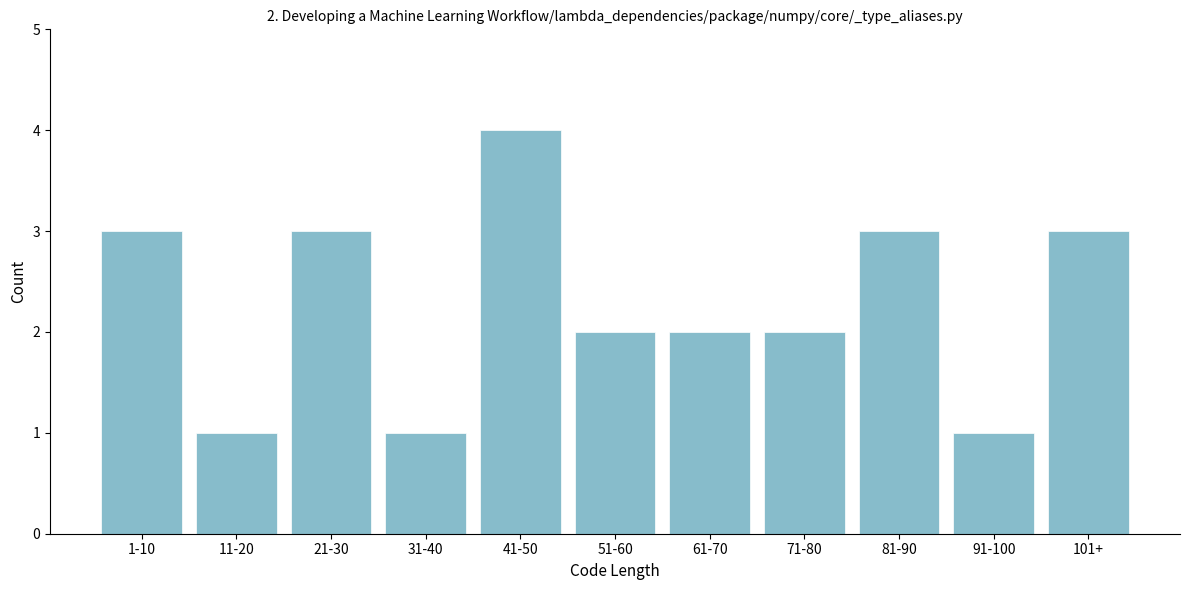

Reading right to left, transcribe all the data shown in this chart.

3	1	3	2	2	2	4	1	3	1	3